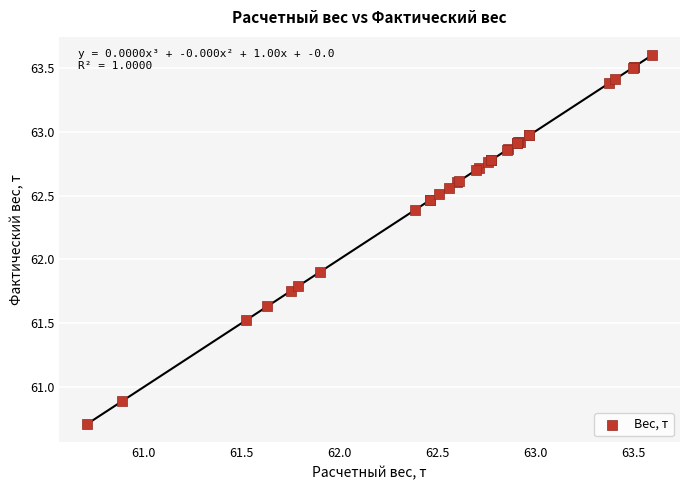

What Y value in the scatter plot is closest to 62?

61.9